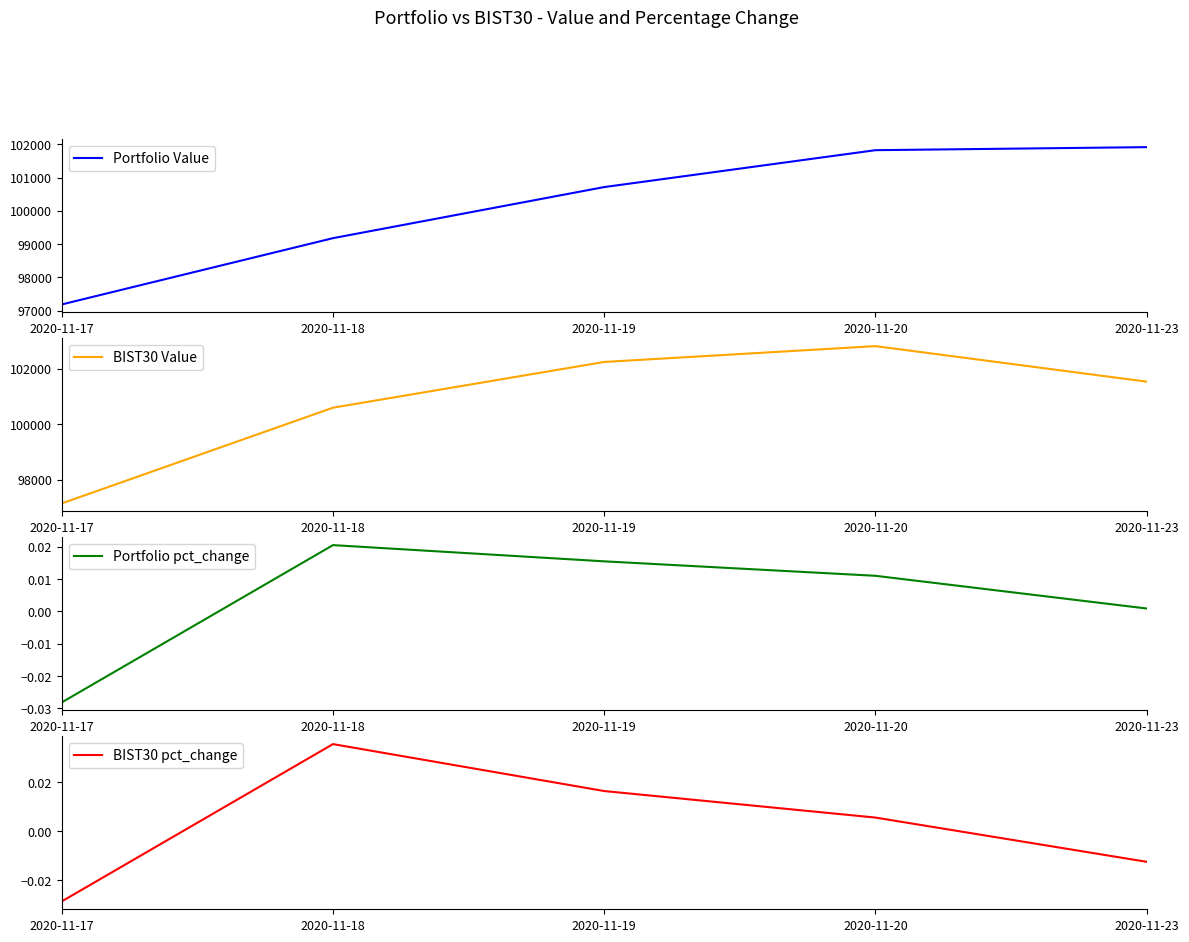

Between which two adjacent categories do Portfolio Value and BIST30 Value first intersect?

2020-11-17 and 2020-11-18